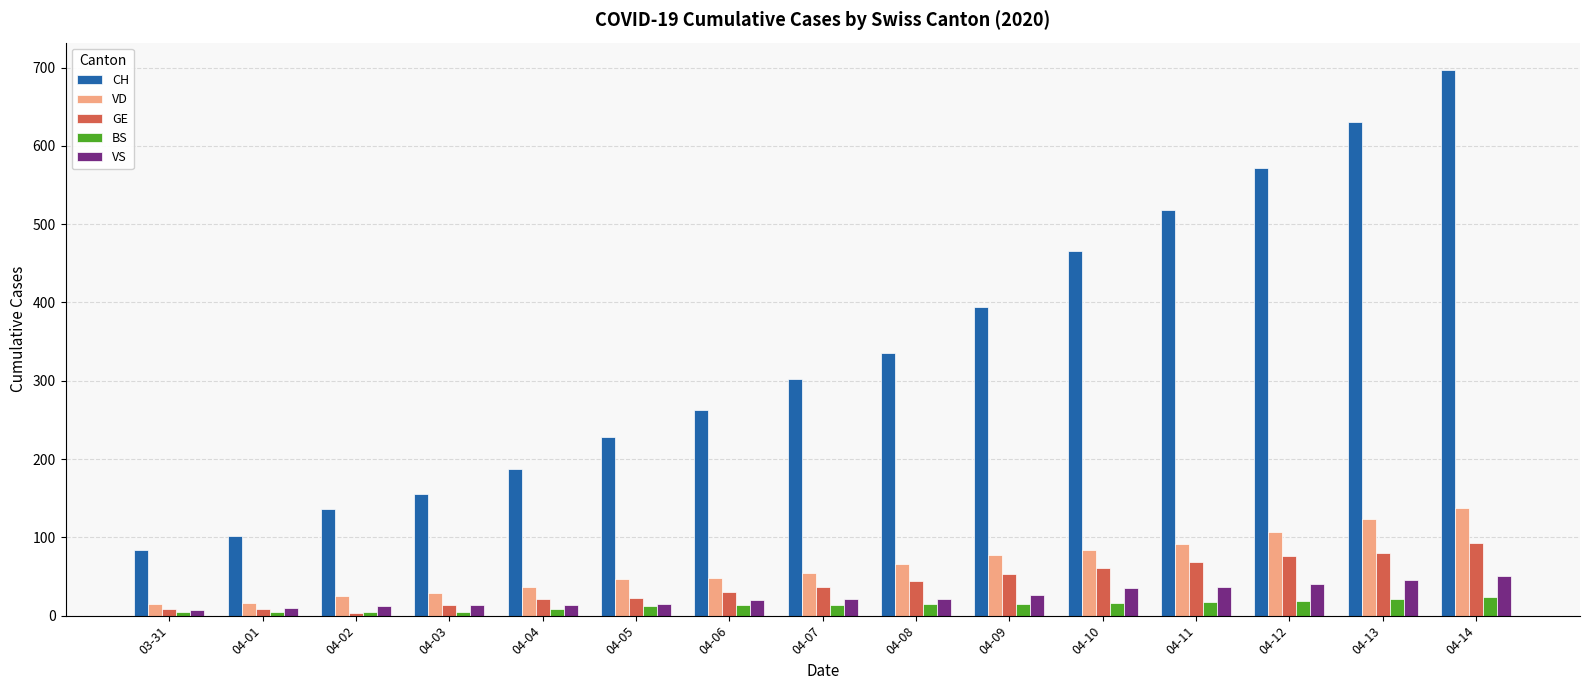

At which category is the sum across all series the highest?

04-14